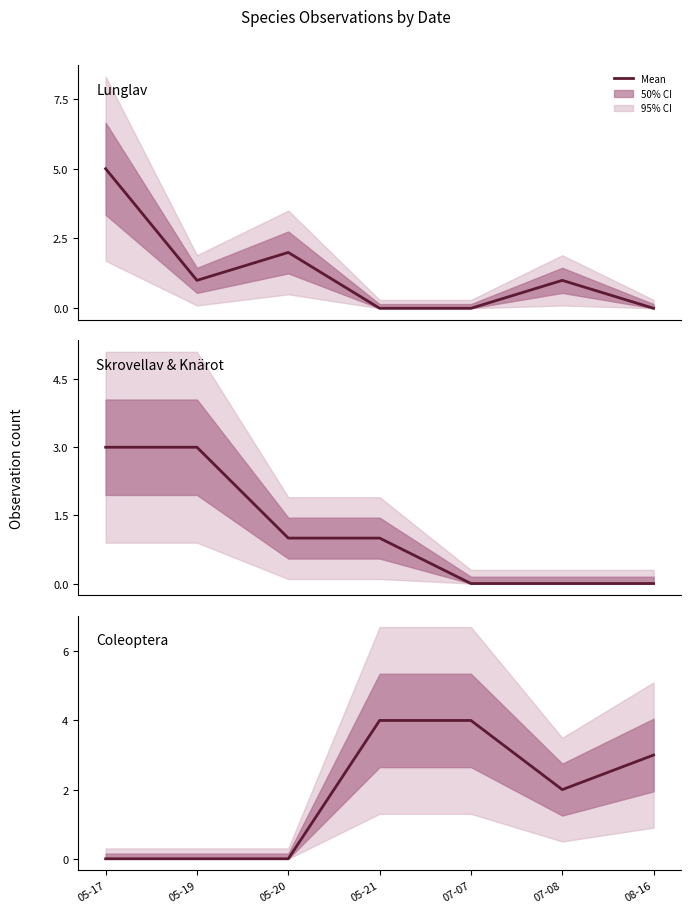

Reading left to right, what are all the values shown in this chart?

Lunglav: 05-17=5	05-19=1	05-20=2	05-21=0	07-07=0	07-08=1	08-16=0
Skrovellav & Knärot: 05-17=3	05-19=3	05-20=1	05-21=1	07-07=0	07-08=0	08-16=0
Coleoptera: 05-17=0	05-19=0	05-20=0	05-21=4	07-07=4	07-08=2	08-16=3